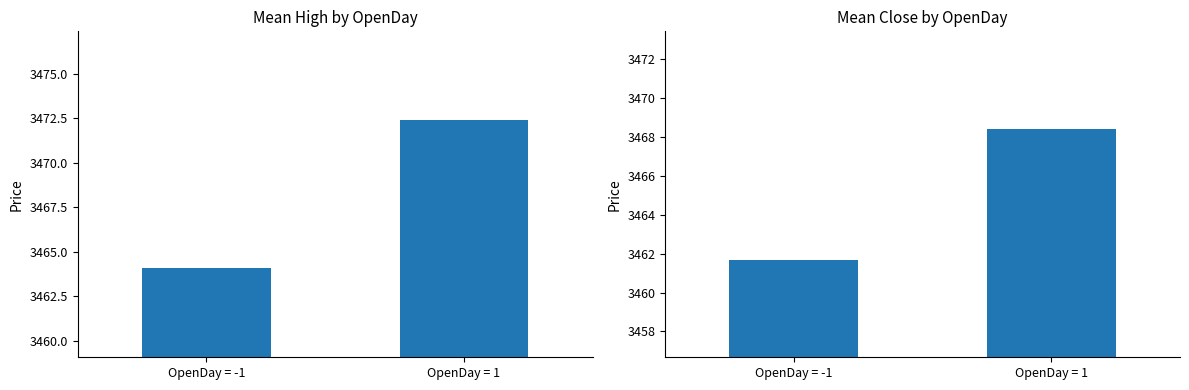

How many values in the High series exceed 3472?

1